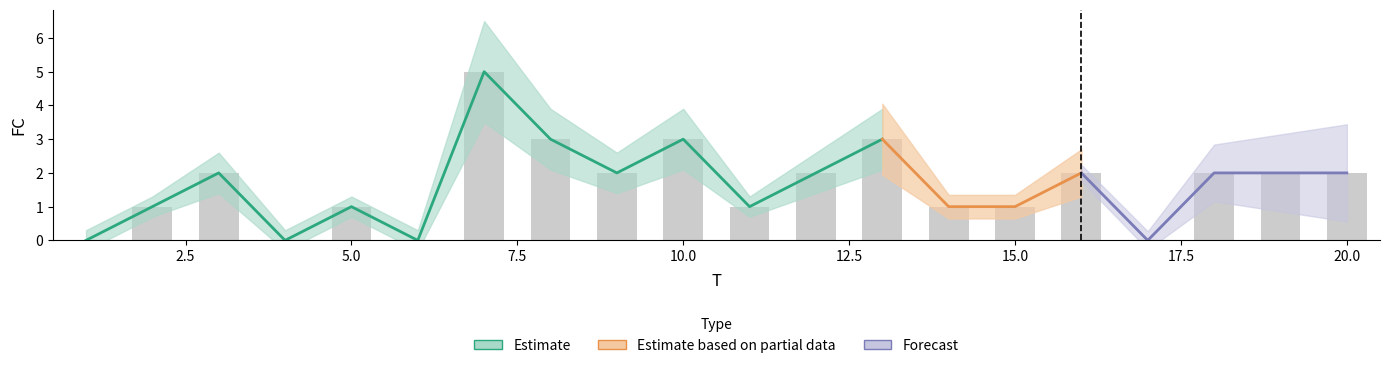

How many positive values are there?

16